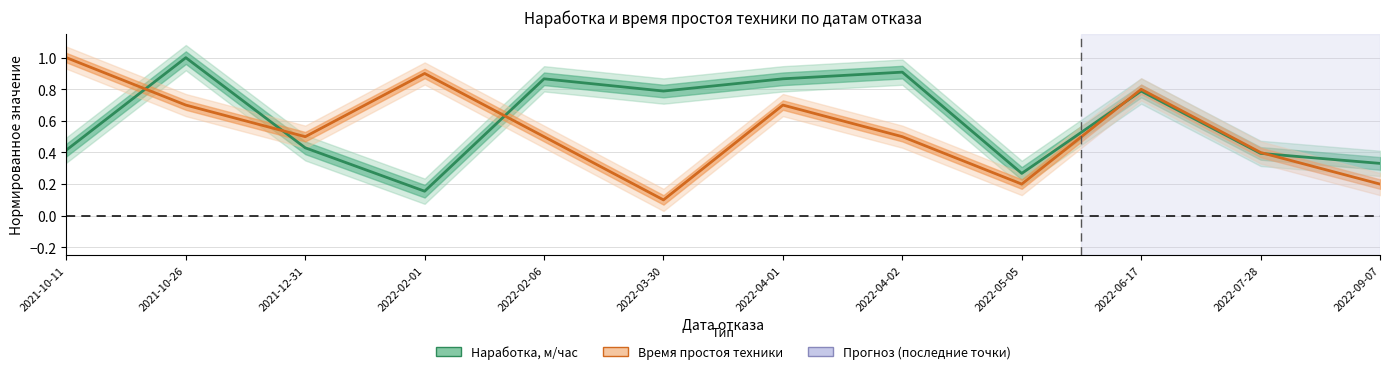

True or false: Наработка, м/час has a value of 0.0 at 2022-02-01.

False